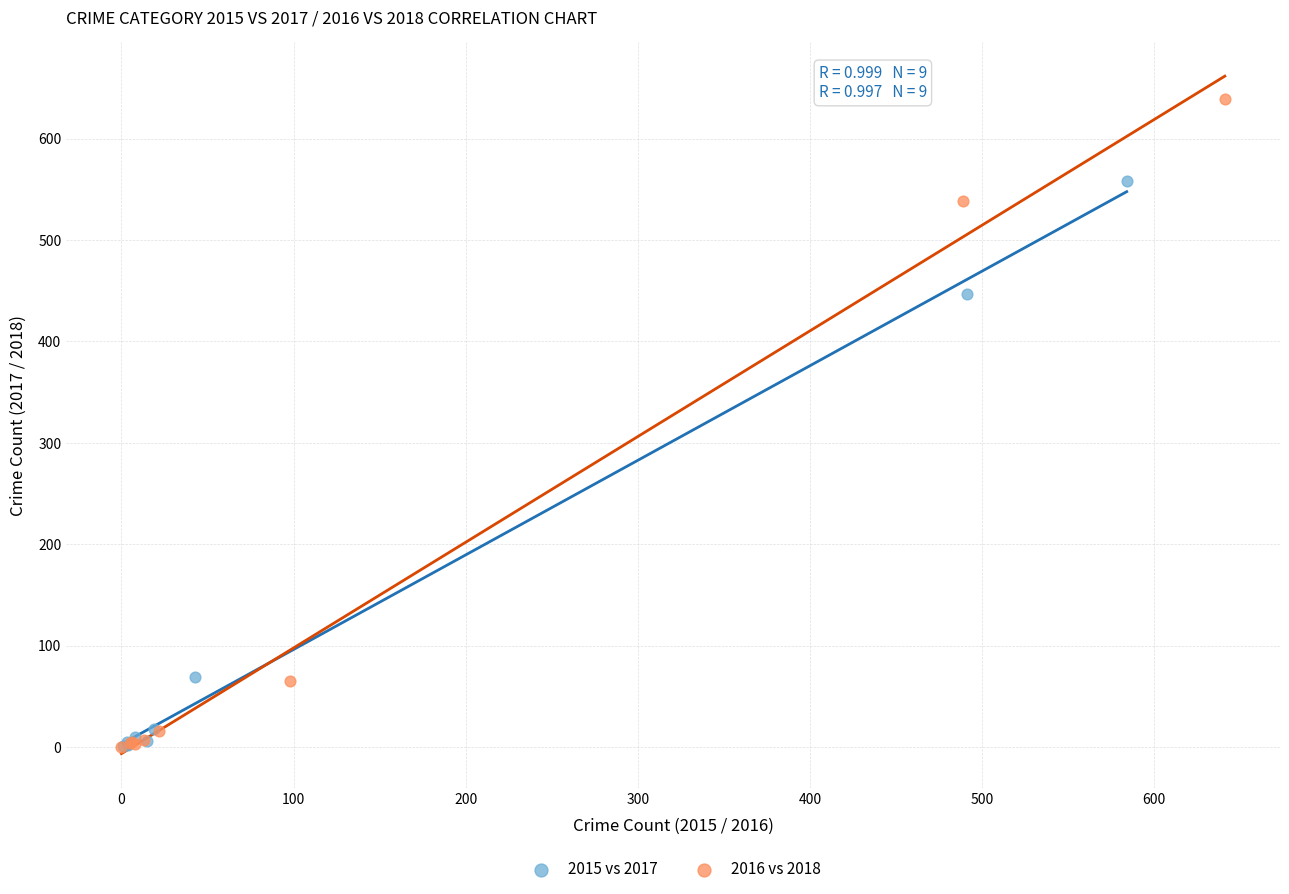

Which series contains the highest Y value?

2016 vs 2018